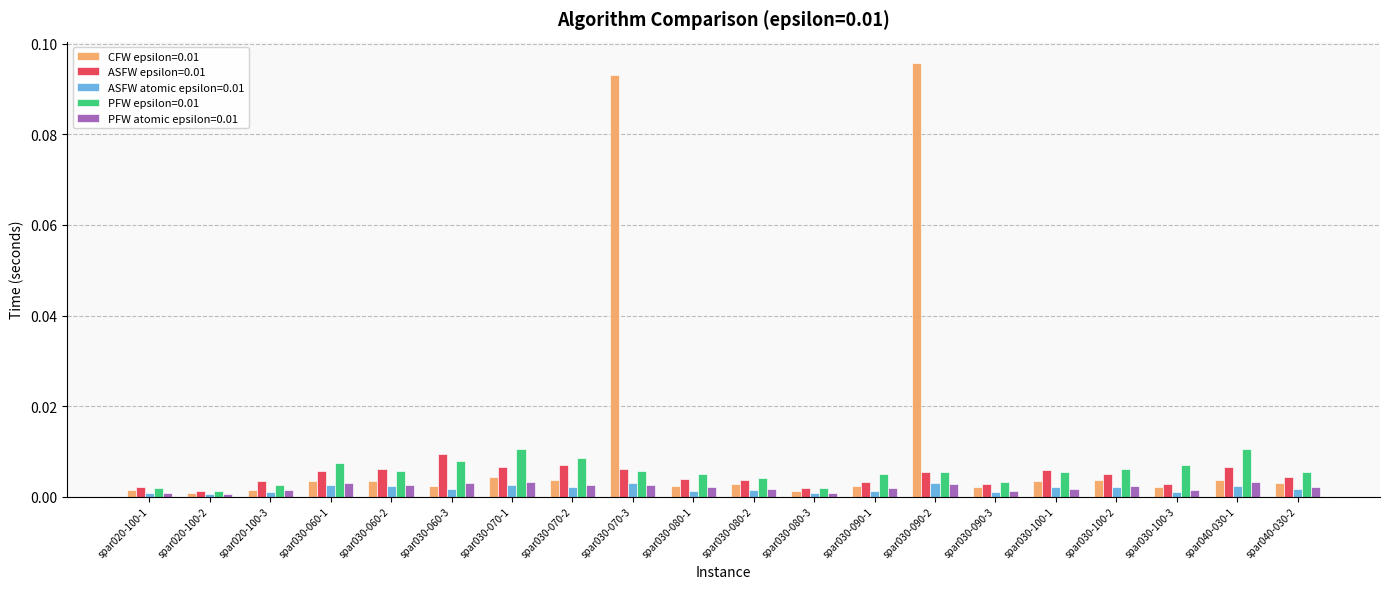

Which label corresponds to the largest value in the chart?

spar030-090-2